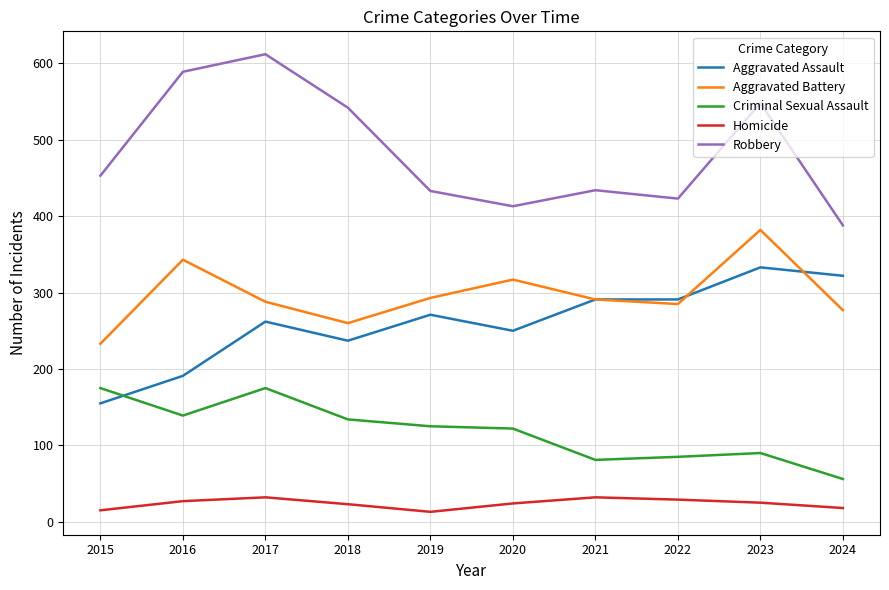

At which label does Robbery reach its peak?

2017